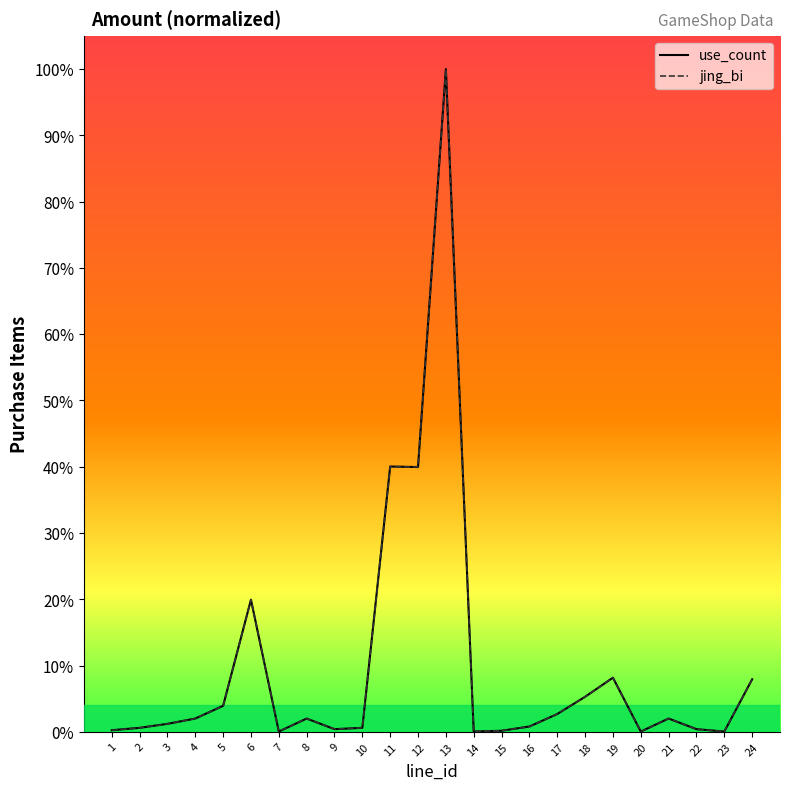

What is the sum of all use_count values?

2.4